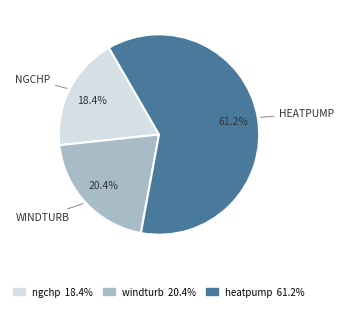

Rank the categories by value from lowest to highest.

ngchp, windturb, heatpump